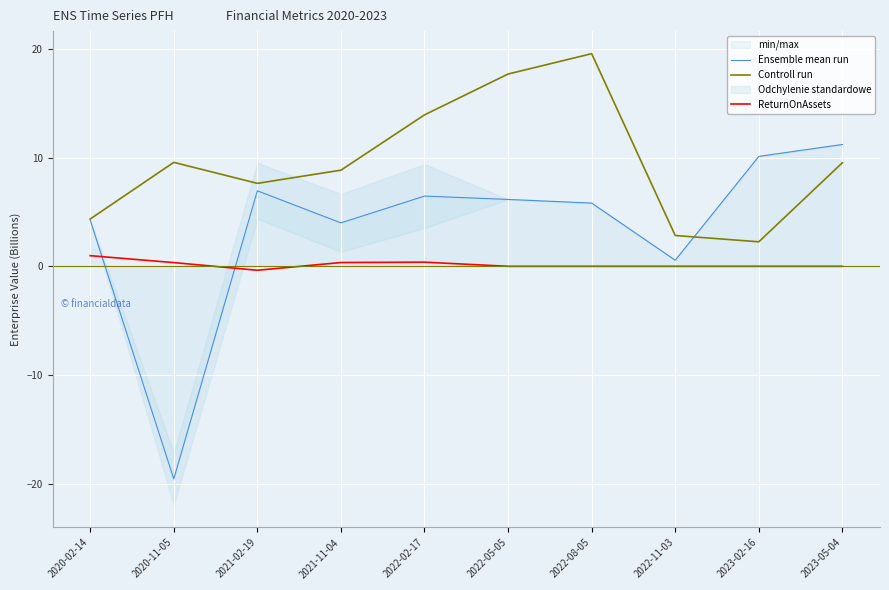

Is this an area chart (filled region under the line)?

No